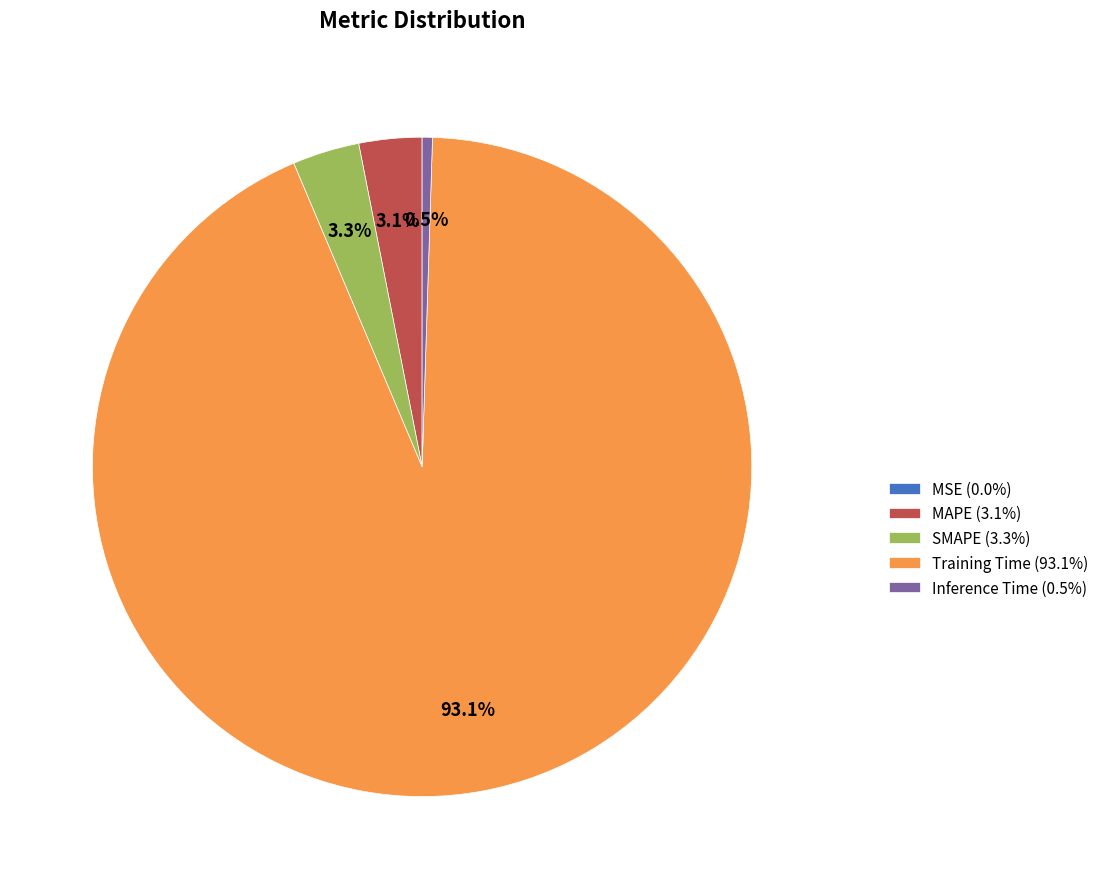

Which has a higher value, Training Time (93.1%) or MAPE (3.1%)?

Training Time (93.1%)